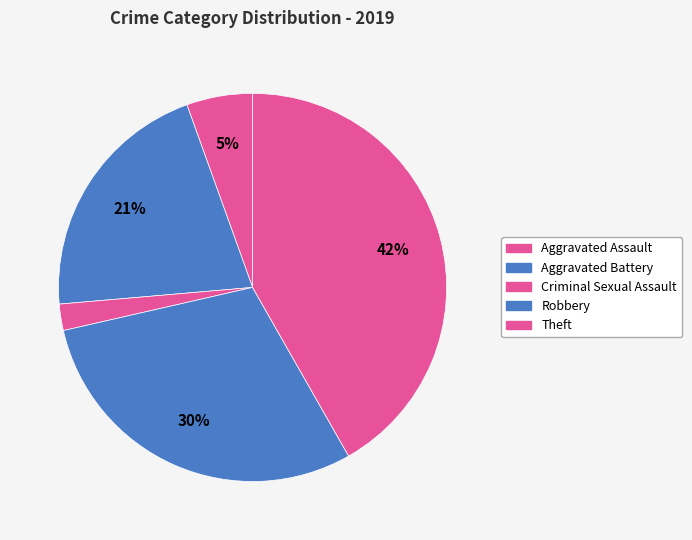

Count the number of slices in the pie.

5